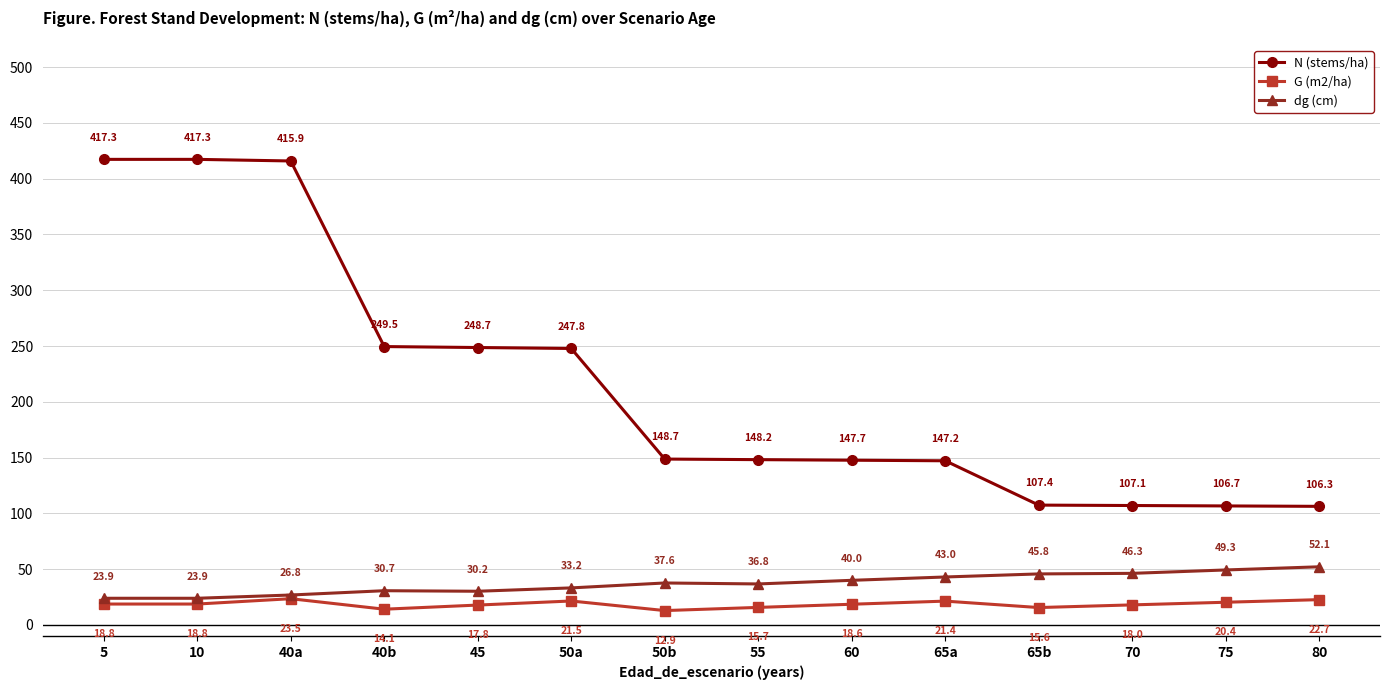

The value of dg (cm) at 50a is 33.2. True or false?

True